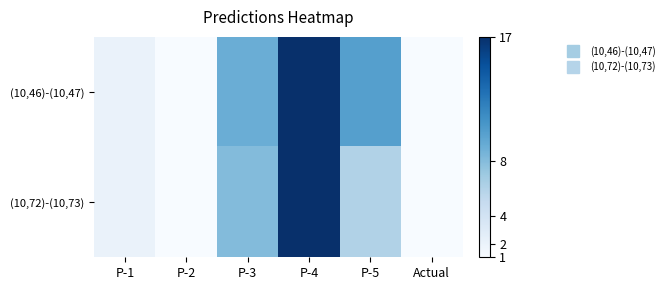

Rank the series by their maximum value, from lowest to highest.

(10,46)-(10,47), (10,72)-(10,73)